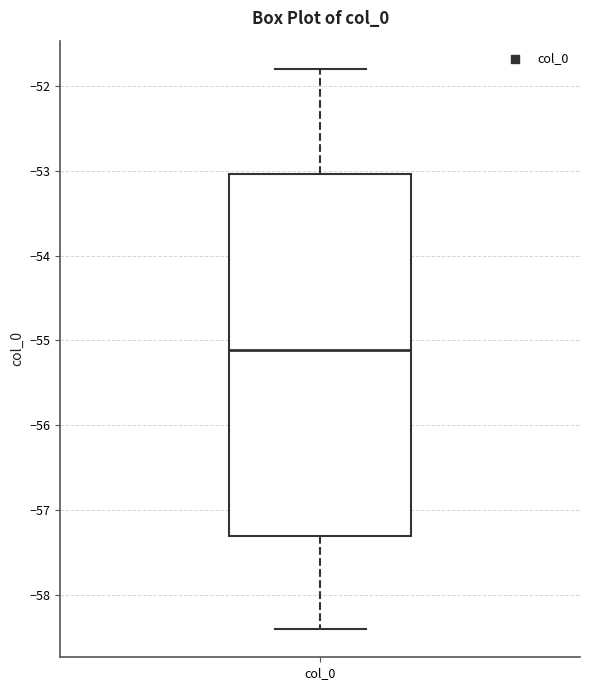

Read this box plot against the y-axis: the position of the median line, the range covered by the box, and the ends of both whiskers. The values are not printed on the chart, so give them approximately, as read against the axis.

median -55.1, box -57.3 to -53.0, whiskers -58.4 to -51.8